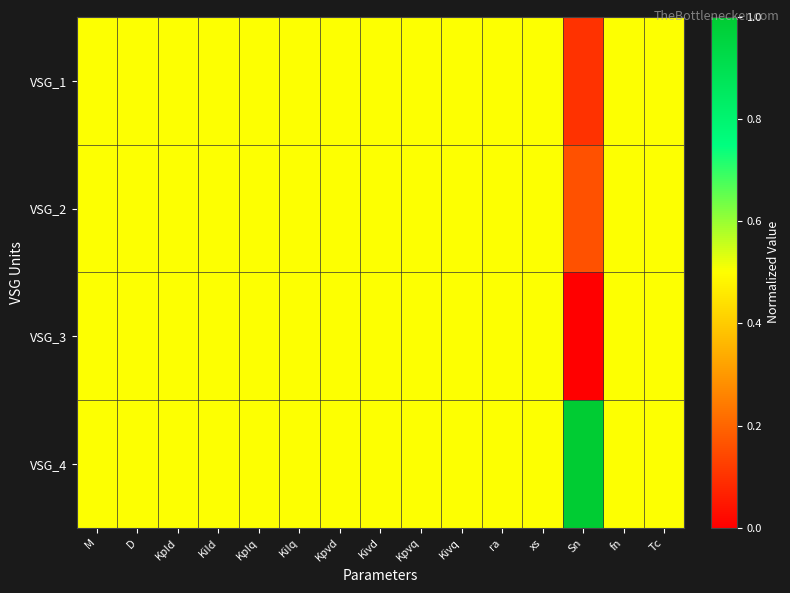

Rank the series at fn from highest to lowest value.

VSG_1, VSG_2, VSG_3, VSG_4